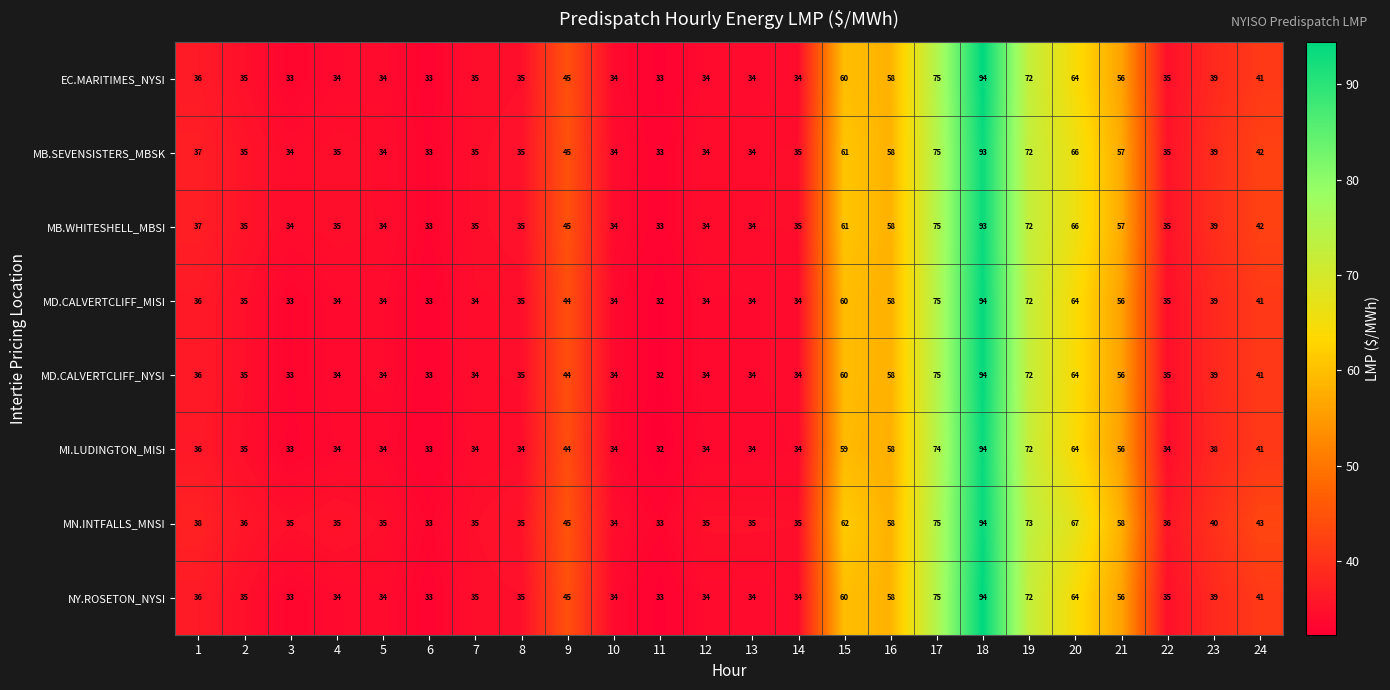

Which series has the largest total across all categories?

MN.INTFALLS_MNSI